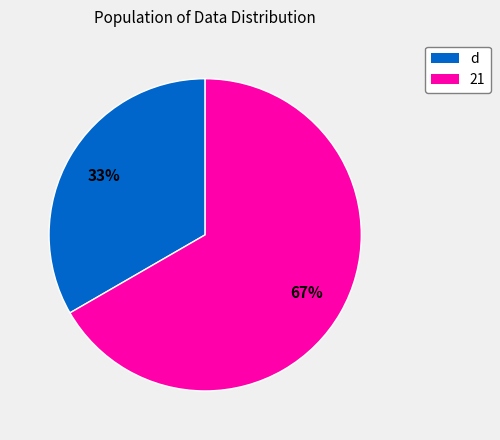

Between 21 and d, which is larger?

21